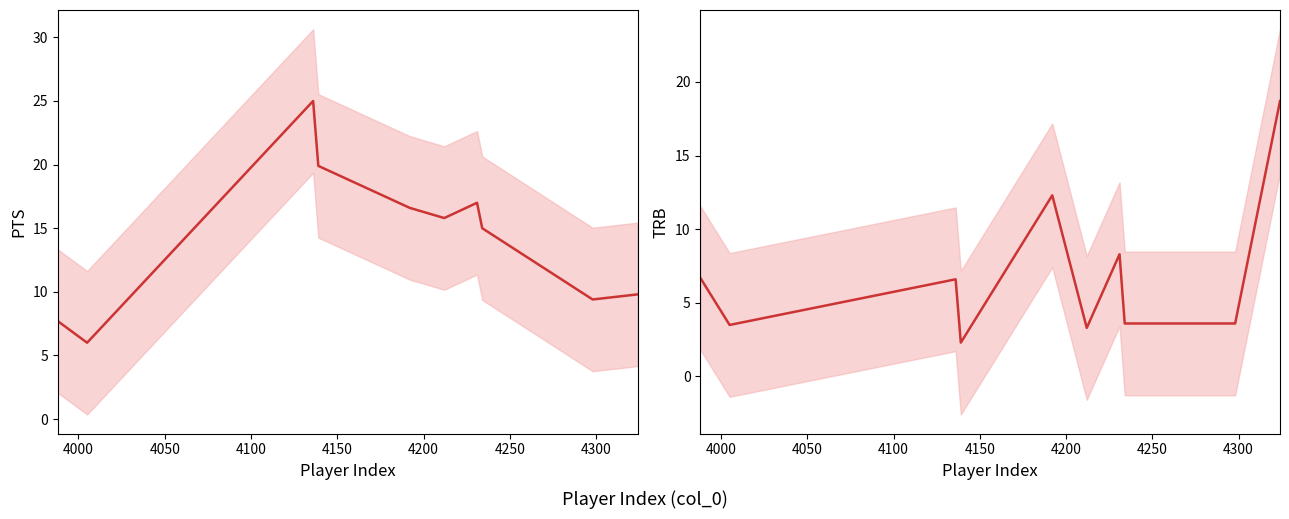

How many distinct data groups are displayed?

2